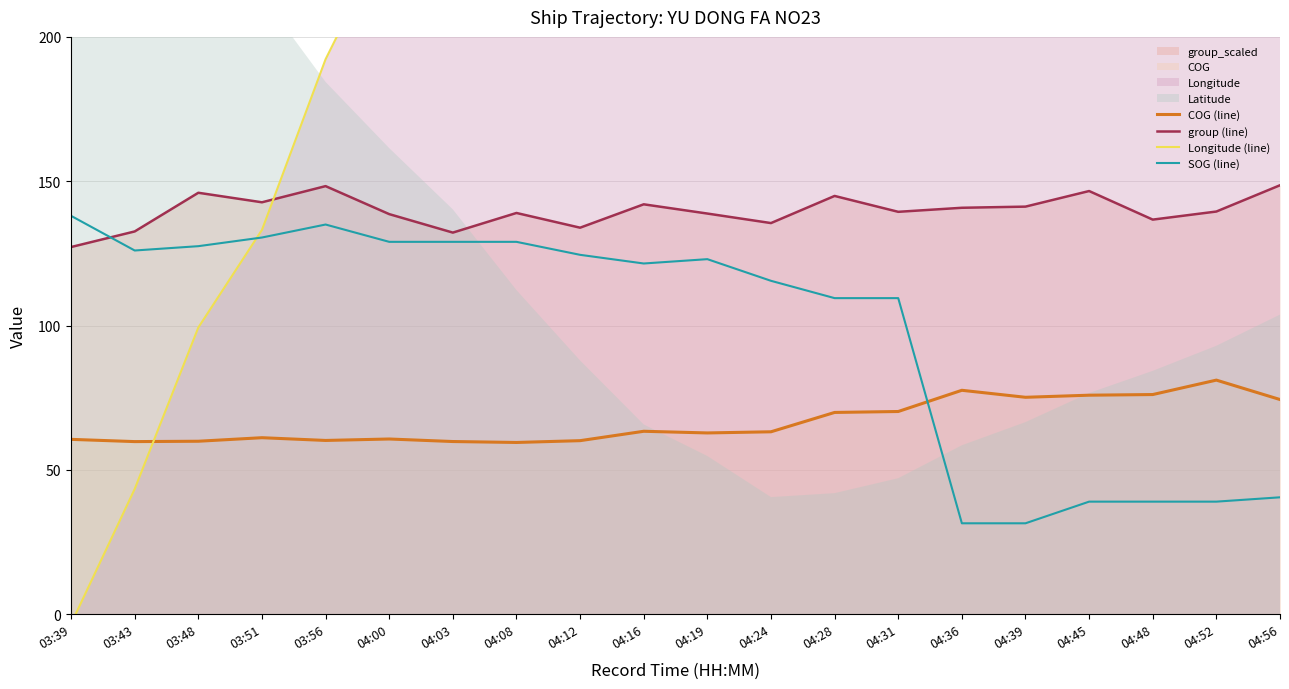

Where is the first local maximum for SOG (line)?

03:56